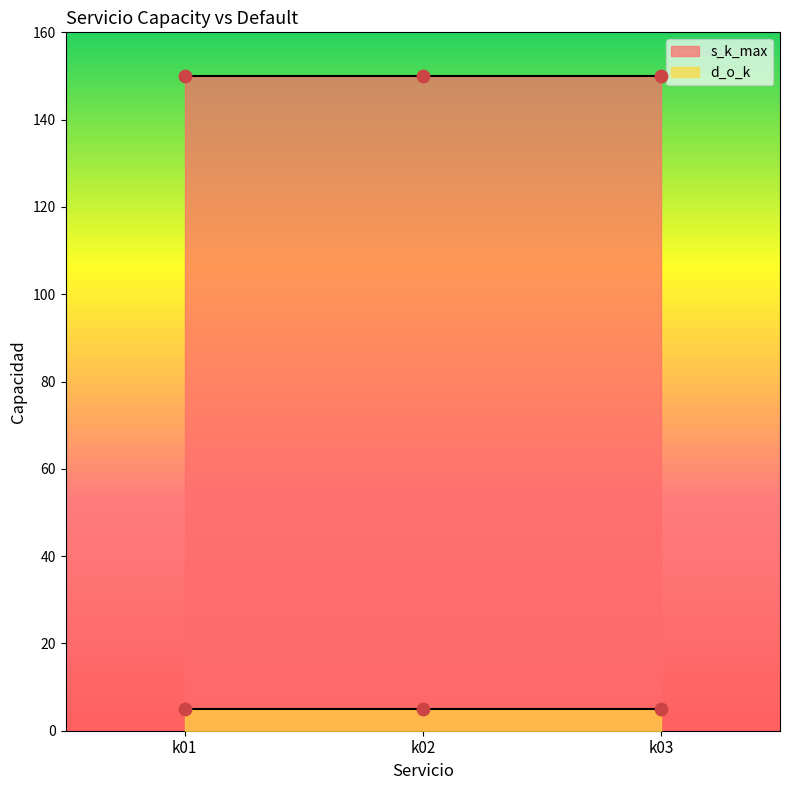

Which series contains the highest Y value?

s_k_max